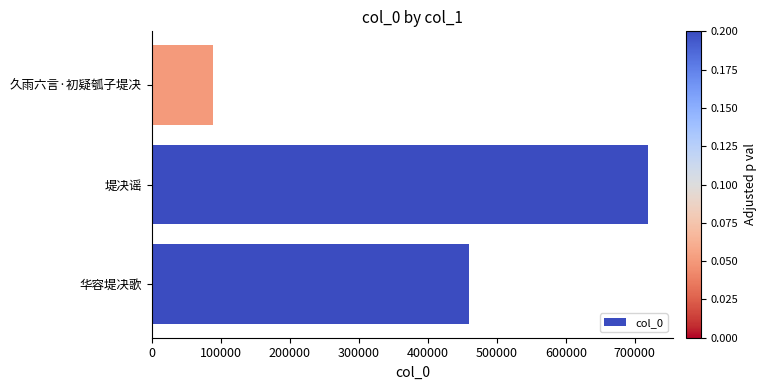

At which label is the value closest to 403946?

华容堤决歌